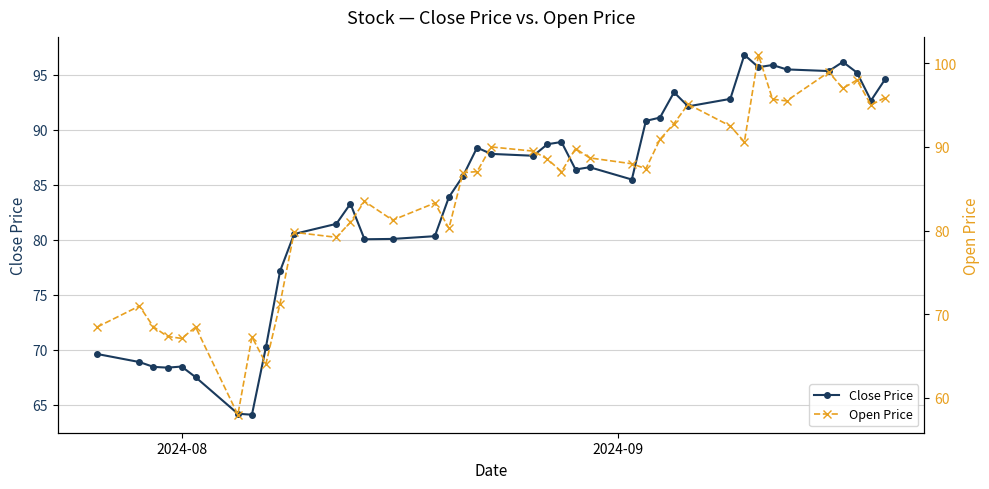

How many lines are shown in the chart?

2